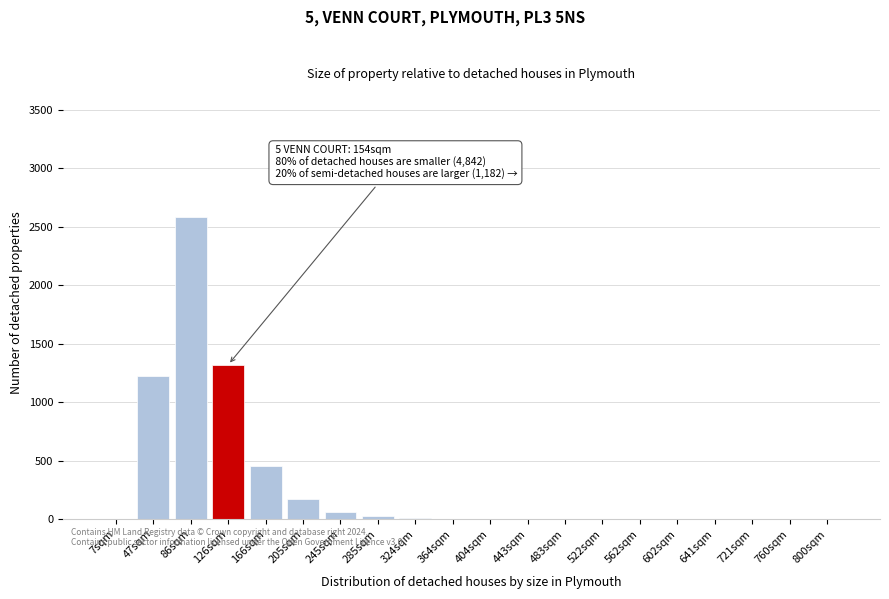

At which category does the chart reach its peak across all series?

86sqm